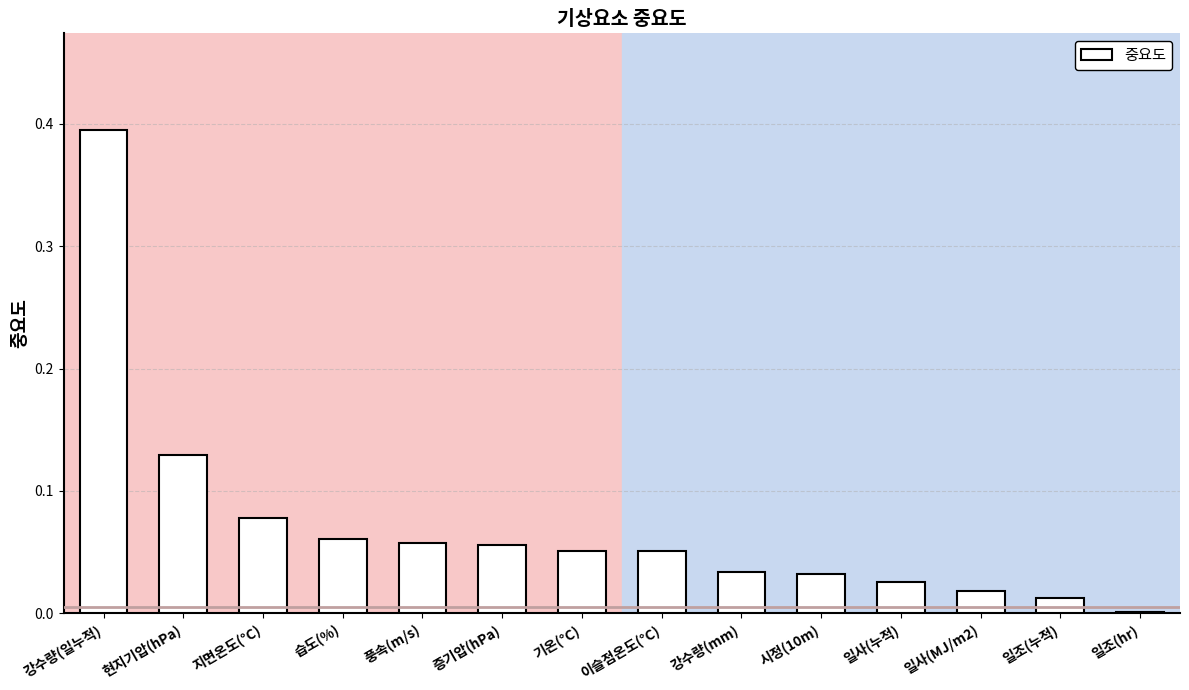

Which has a higher value, 증기압(hPa) or 일조(hr)?

증기압(hPa)